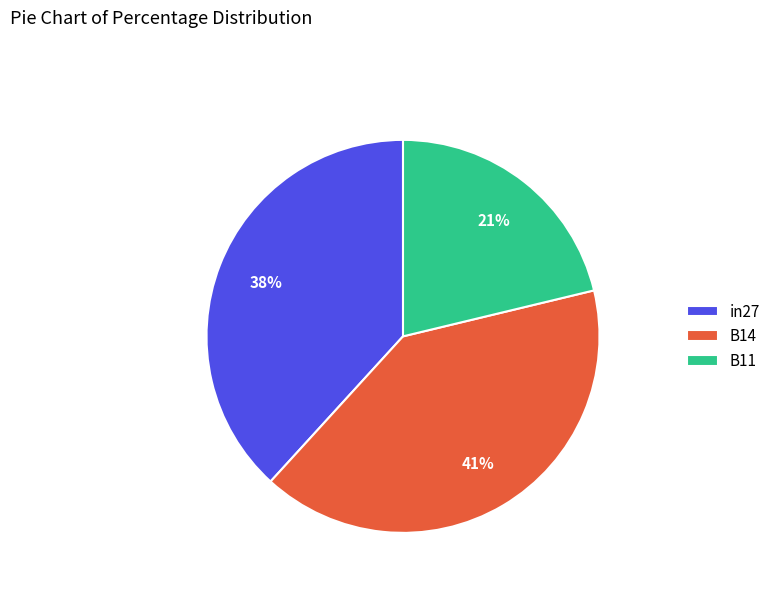

Which slice is the smallest?

B11